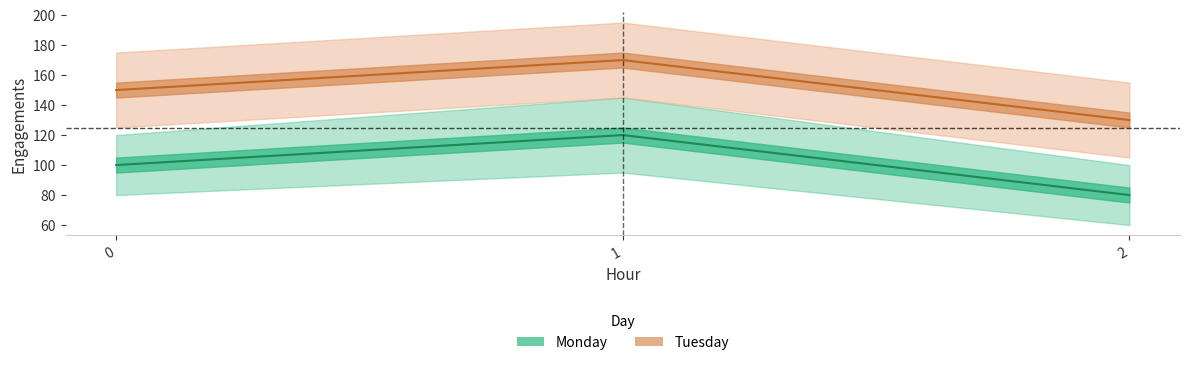

How many lines are shown in the chart?

2